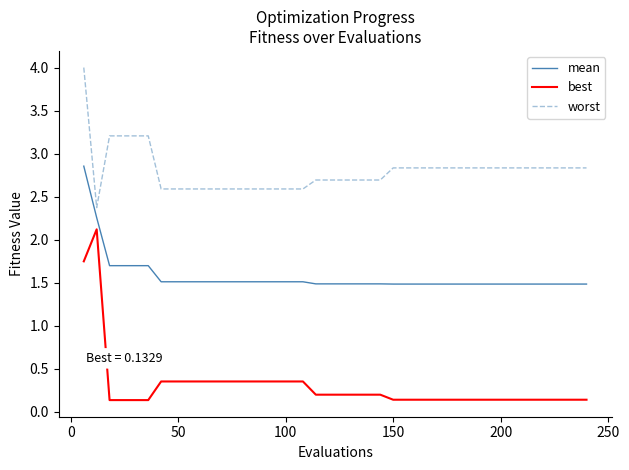

Rank the series by their maximum value, from lowest to highest.

best, mean, worst